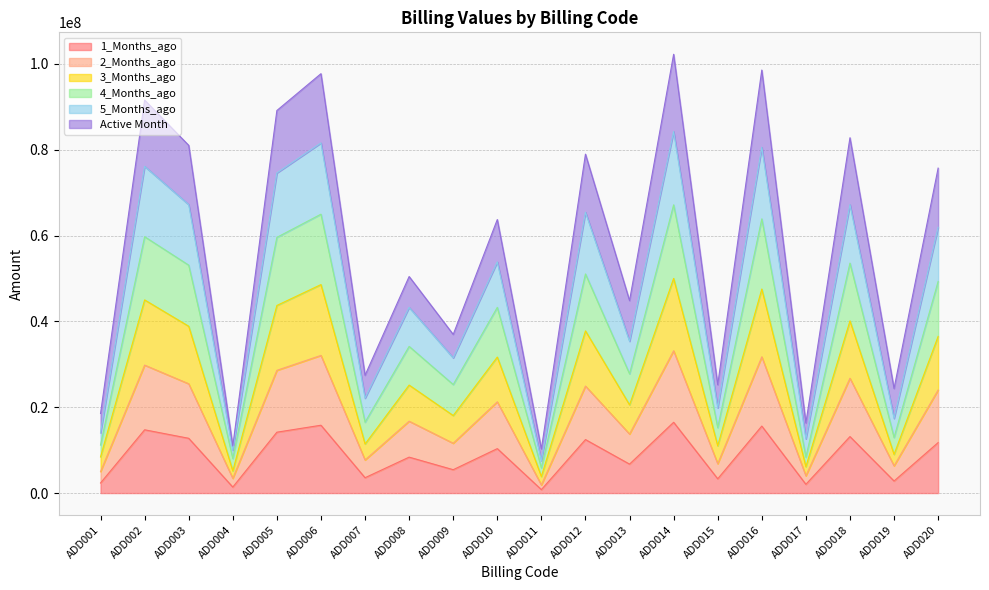

The value of 1_Months_ago at ADD003 is 12765654.0. True or false?

True